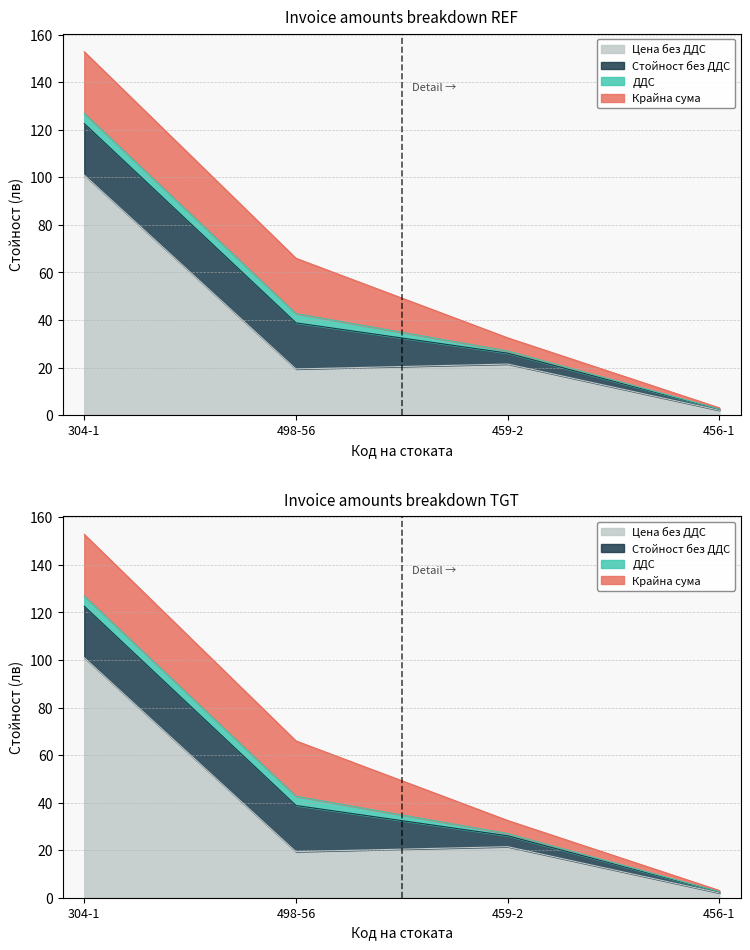

At which label is ДДС closest to 2?

459-2